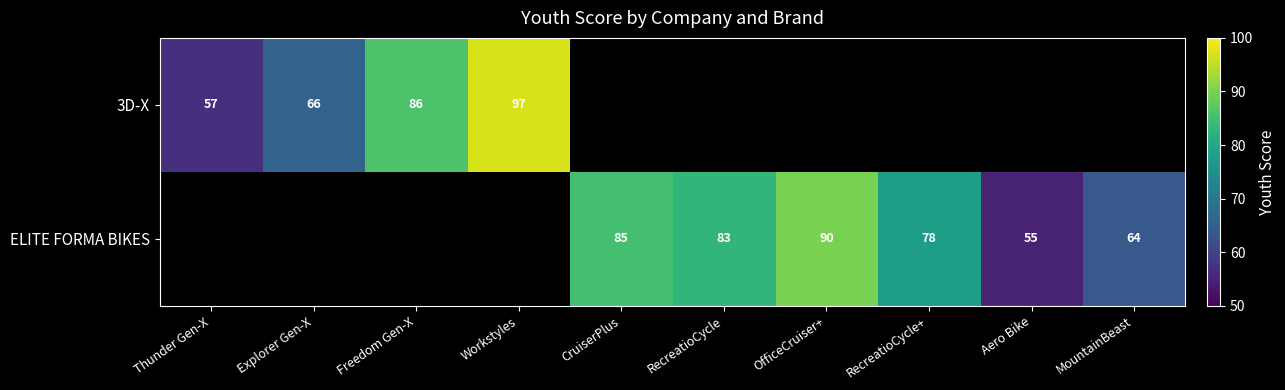

The ELITE FORMA BIKES series shows 127 at OfficeCruiser+. True or false?

False